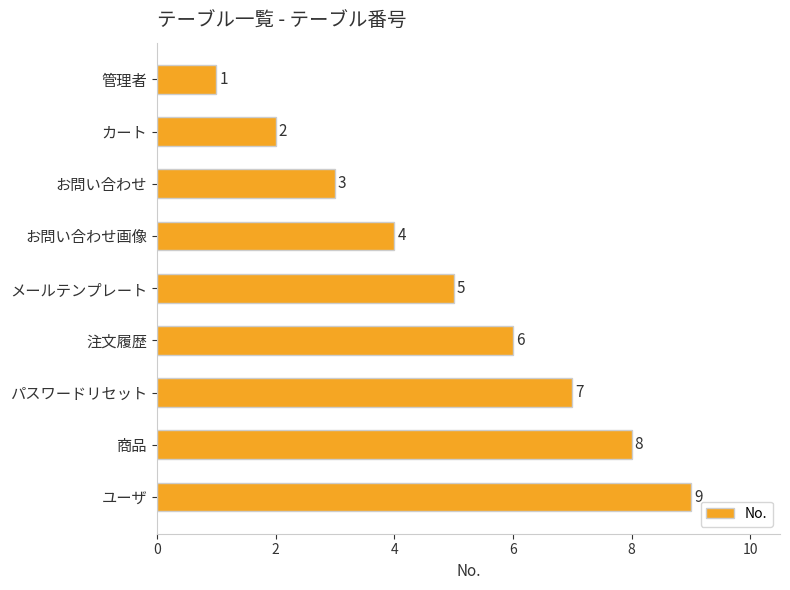

Rank the categories by value from lowest to highest.

管理者, カート, お問い合わせ, お問い合わせ画像, メールテンプレート, 注文履歴, パスワードリセット, 商品, ユーザ